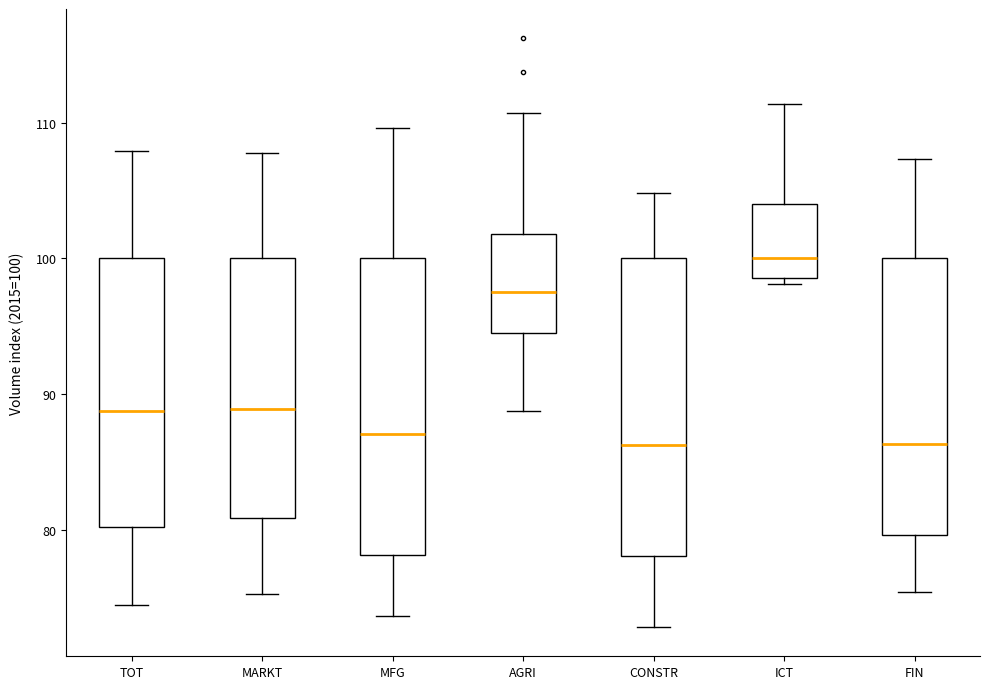

Reading left to right, read every box against the y-axis: the position of its median line, the range the box covers, and the ends of its whiskers. The values are not printed on the chart, so give them approximately, as read against the axis.

TOT: median 89, box 80 to 100, whiskers 74 to 108
MARKT: median 89, box 81 to 100, whiskers 75 to 108
MFG: median 87, box 78 to 100, whiskers 74 to 110
AGRI: median 98, box 95 to 102, whiskers 89 to 111
CONSTR: median 86, box 78 to 100, whiskers 73 to 105
ICT: median 100, box 99 to 104, whiskers 98 to 111
FIN: median 86, box 80 to 100, whiskers 75 to 107